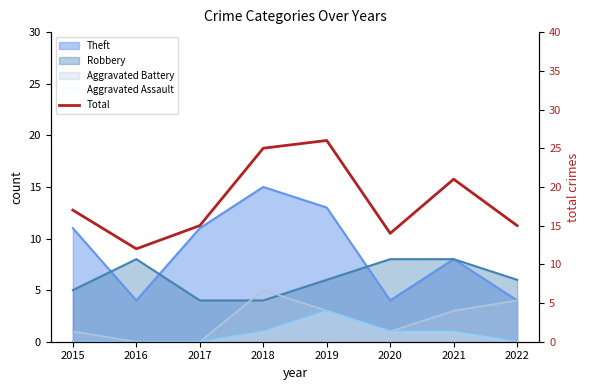

Reading left to right, what are all the values shown in this chart?

17	12	15	25	26	14	21	15